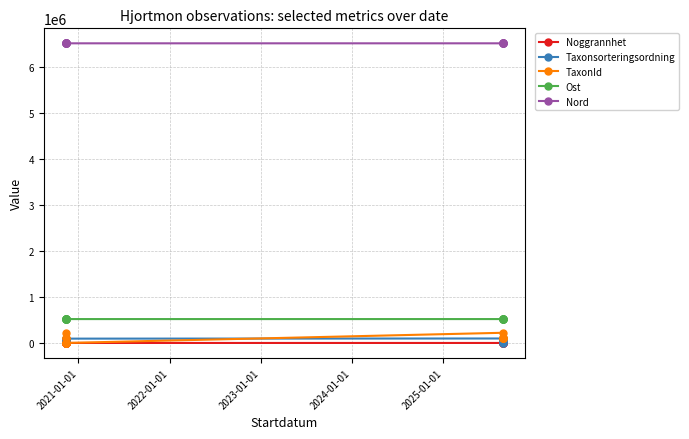

What are all the series names shown in the legend?

Noggrannhet, Taxonsorteringsordning, TaxonId, Ost, Nord